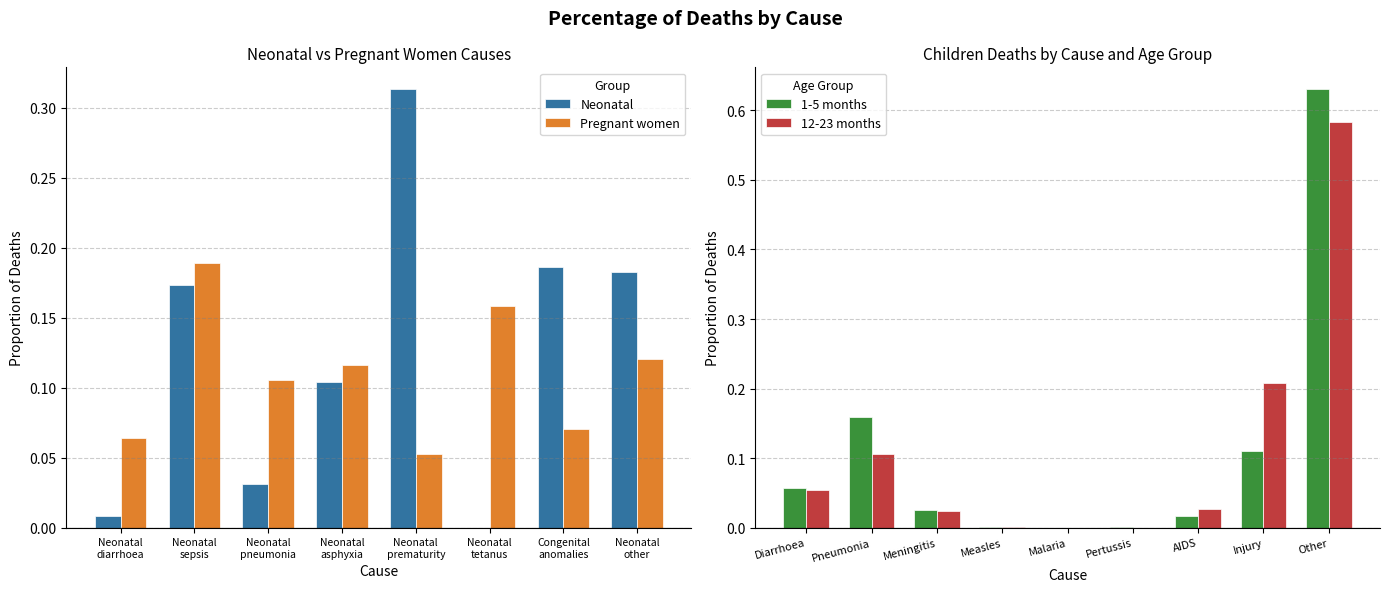

The value of Pregnant women at Congenital anomalies is 0.1. True or false?

False